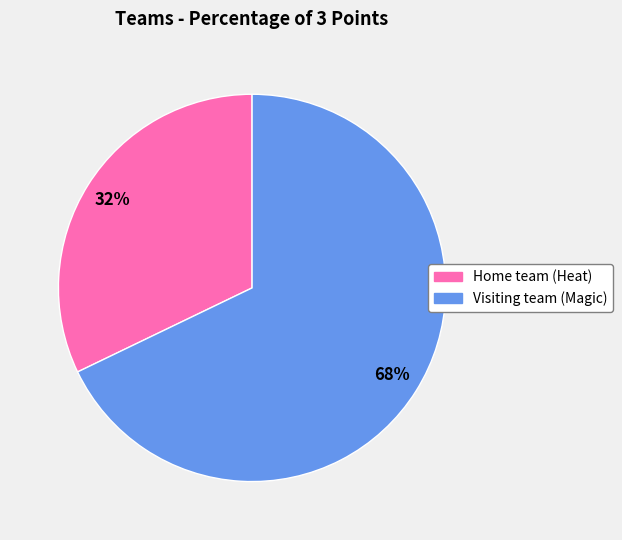

Is the sum of Visiting team (Magic) and Home team (Heat) greater than half?

Yes